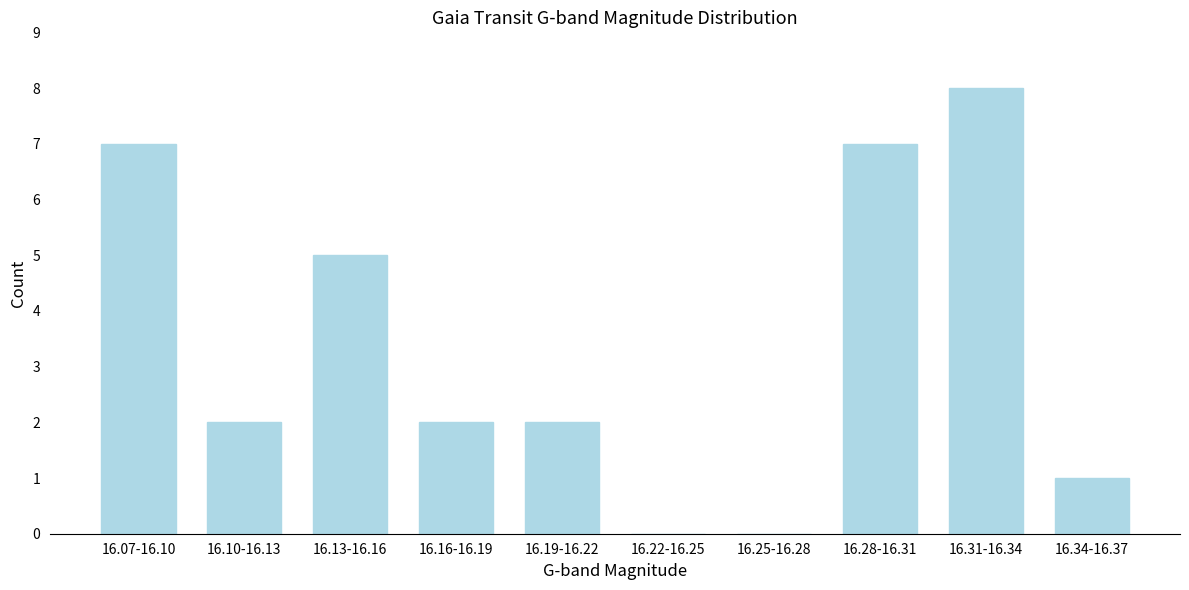

Reading left to right, list all the values displayed in this chart.

16.07-16.10=7	16.10-16.13=2	16.13-16.16=5	16.16-16.19=2	16.19-16.22=2	16.22-16.25=0	16.25-16.28=0	16.28-16.31=7	16.31-16.34=8	16.34-16.37=1